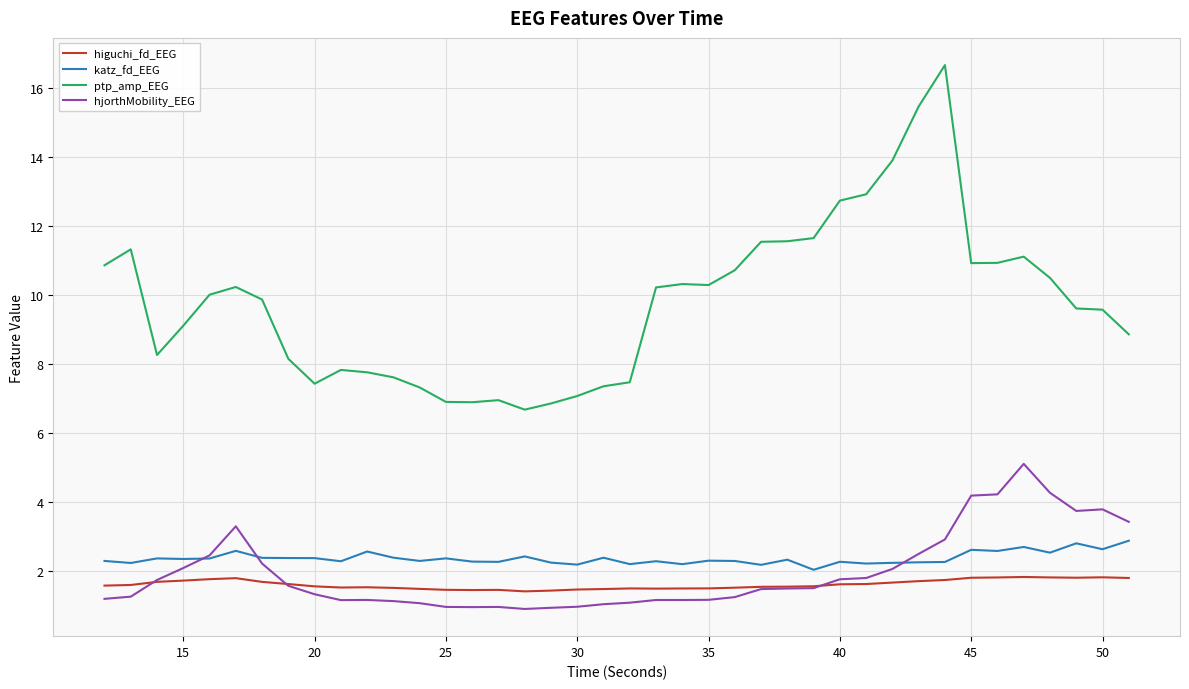

Which series has the largest total across all categories?

ptp_amp_EEG